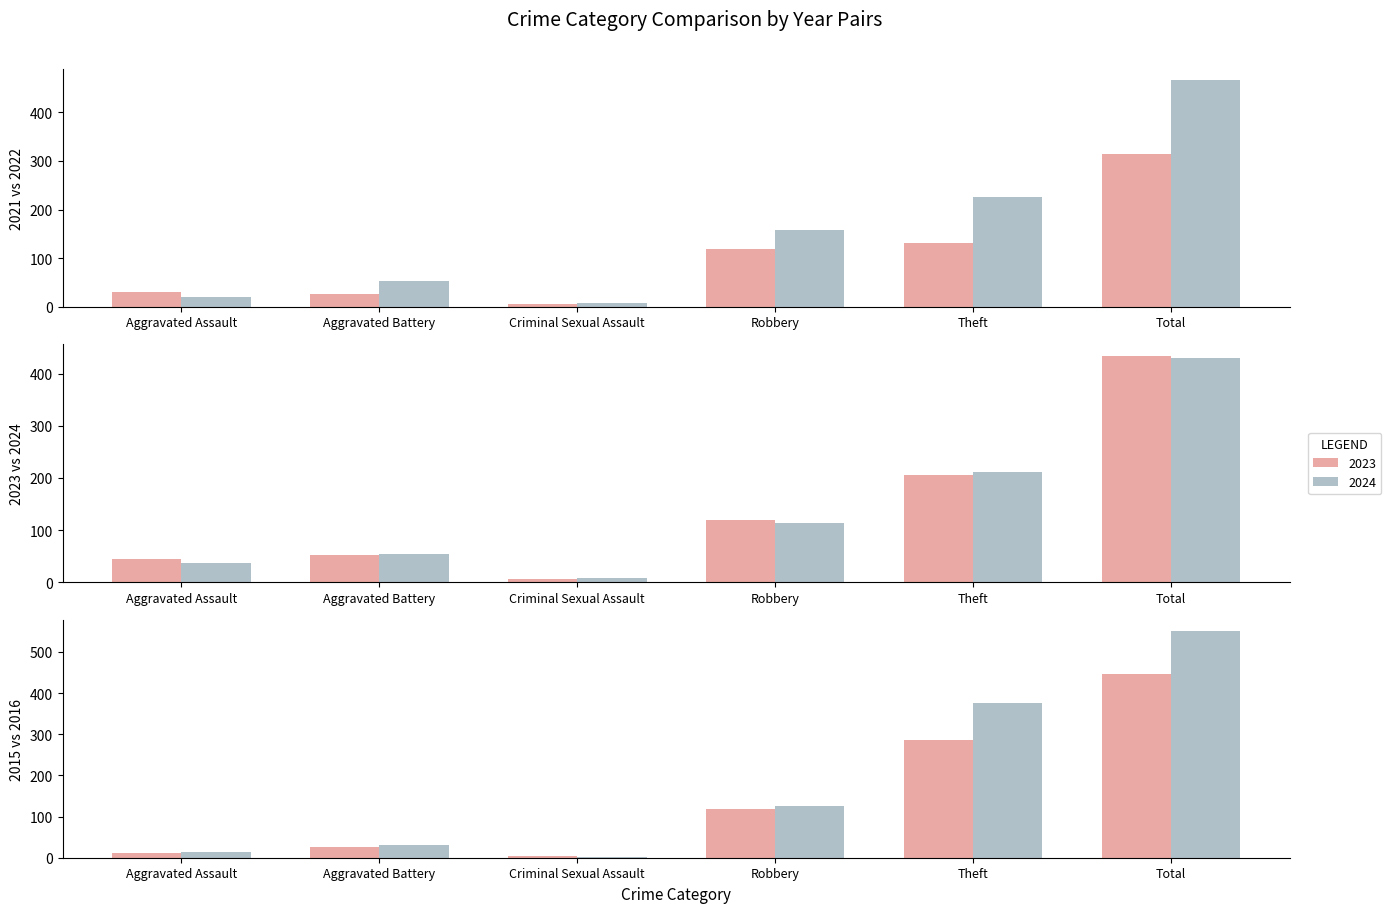

How many values in the 2016 series are below 125?

3